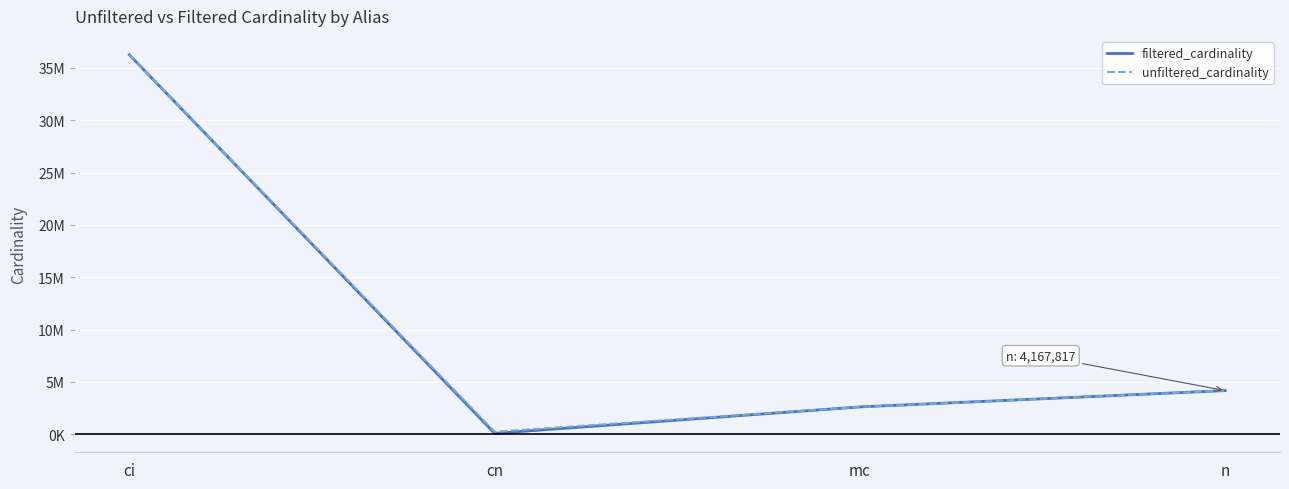

What are all the series names shown in the legend?

filtered_cardinality, unfiltered_cardinality